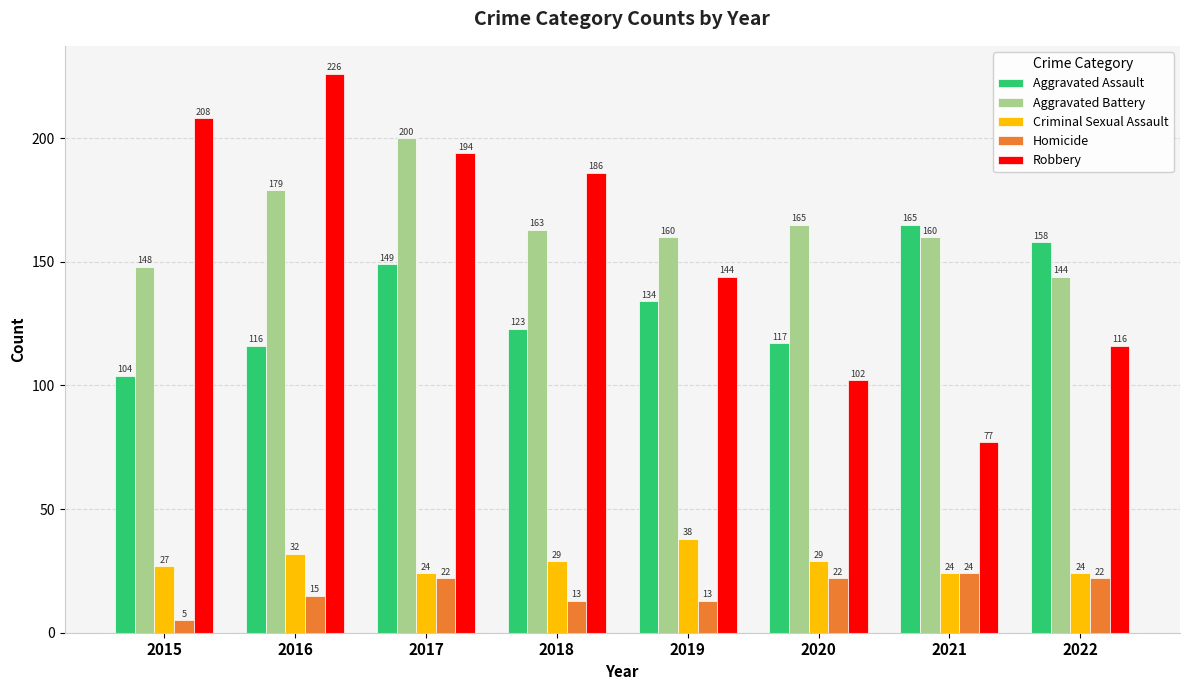

What is the difference between the highest and lowest values at 2018?

173